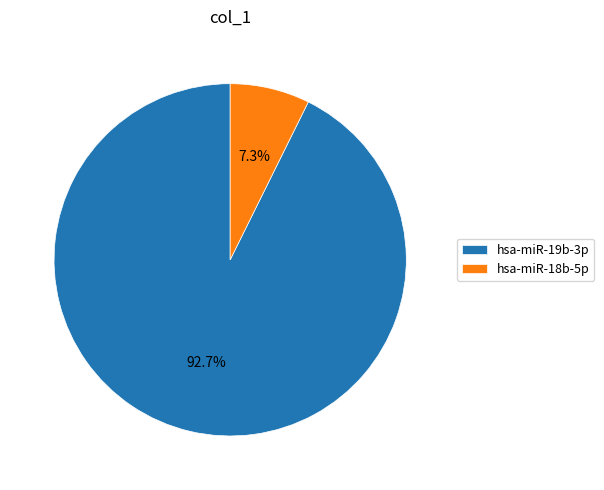

Count the number of slices in the pie.

2